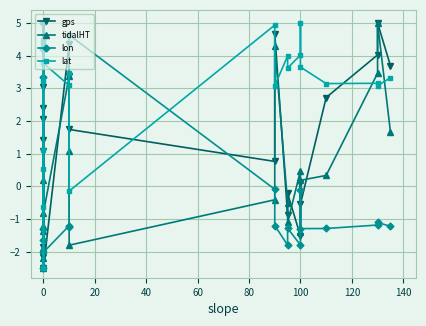

True or false: lat has more than 1 points higher than both neighbors.

True